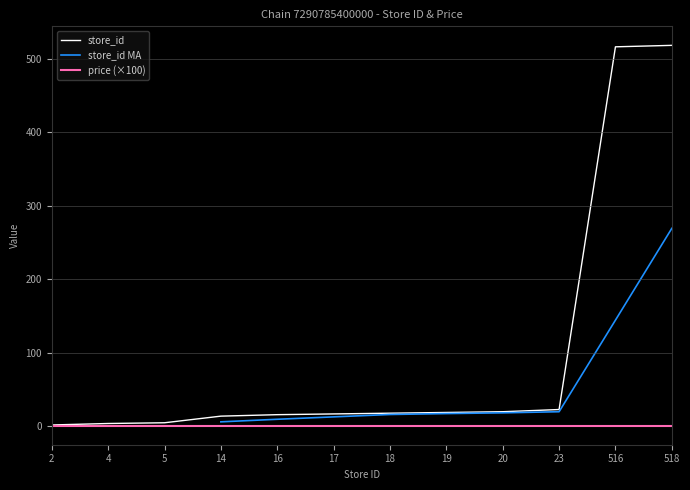

Between 14 and 5, which is larger?

14